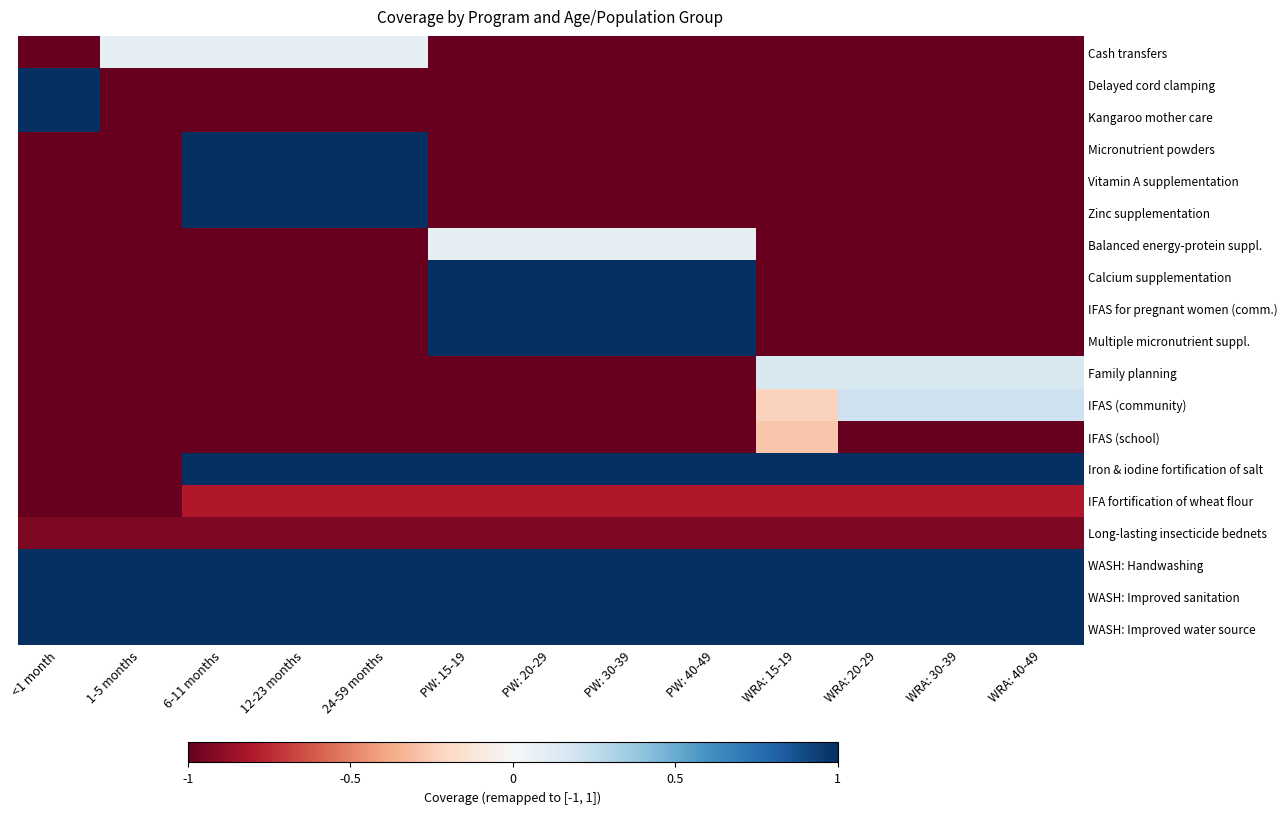

What is the maximum value shown in the chart?

1.0